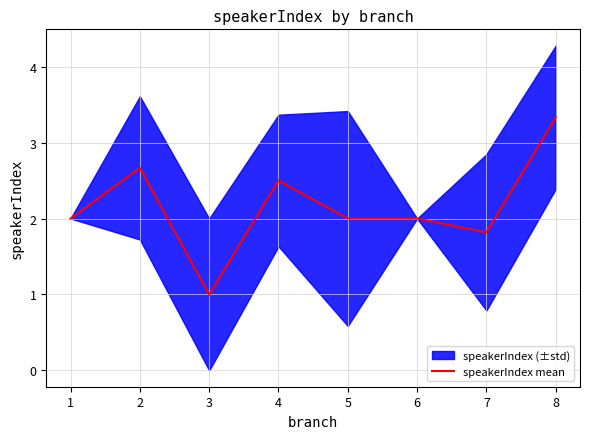

True or false: speakerIndex mean has a value of 2.7 at 2.

True